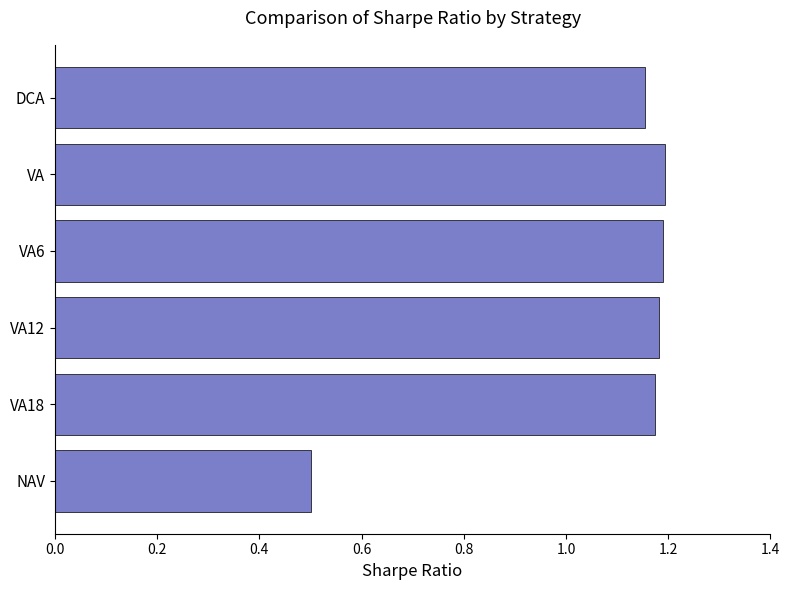

How many data points does each series have?

6